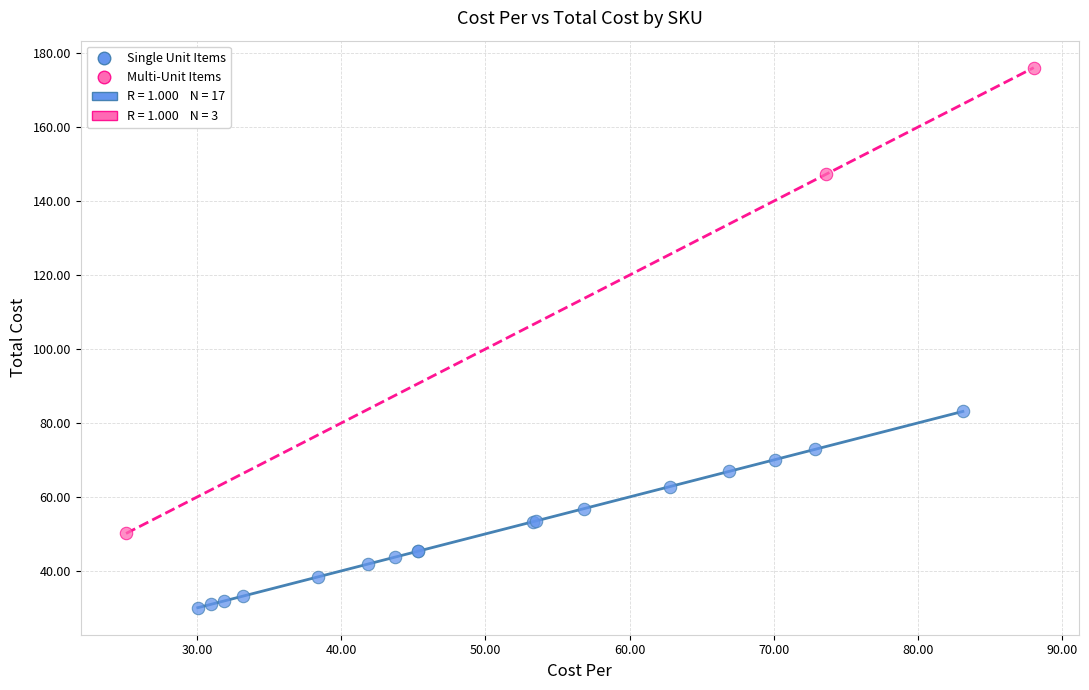

Which series reaches the minimum Y coordinate?

Single Unit Items